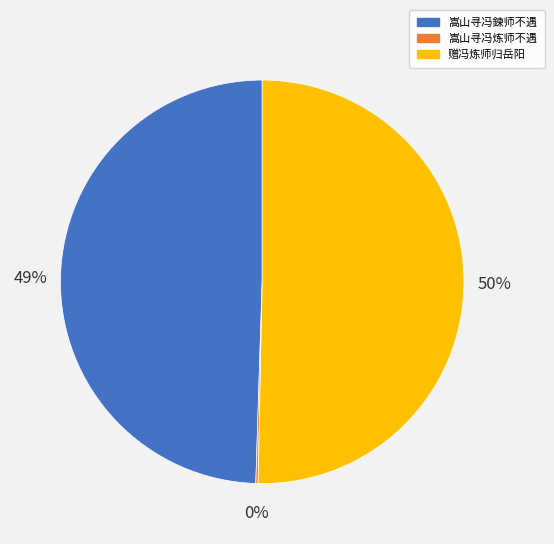

Is it true that 嵩山寻冯鍊师不遇 is 60% of the pie?

False